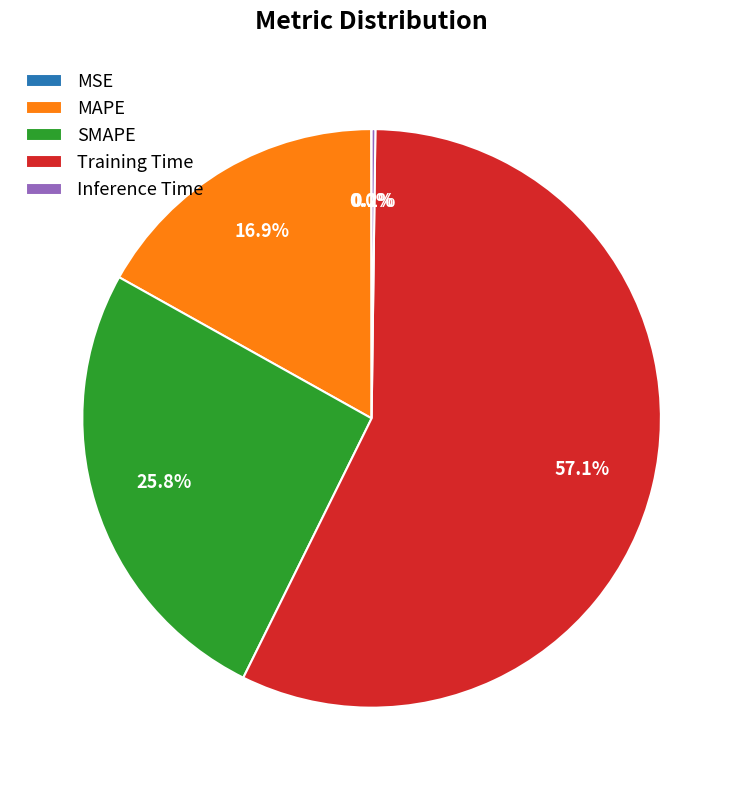

To the nearest percent, what portion does MAPE represent?

17%